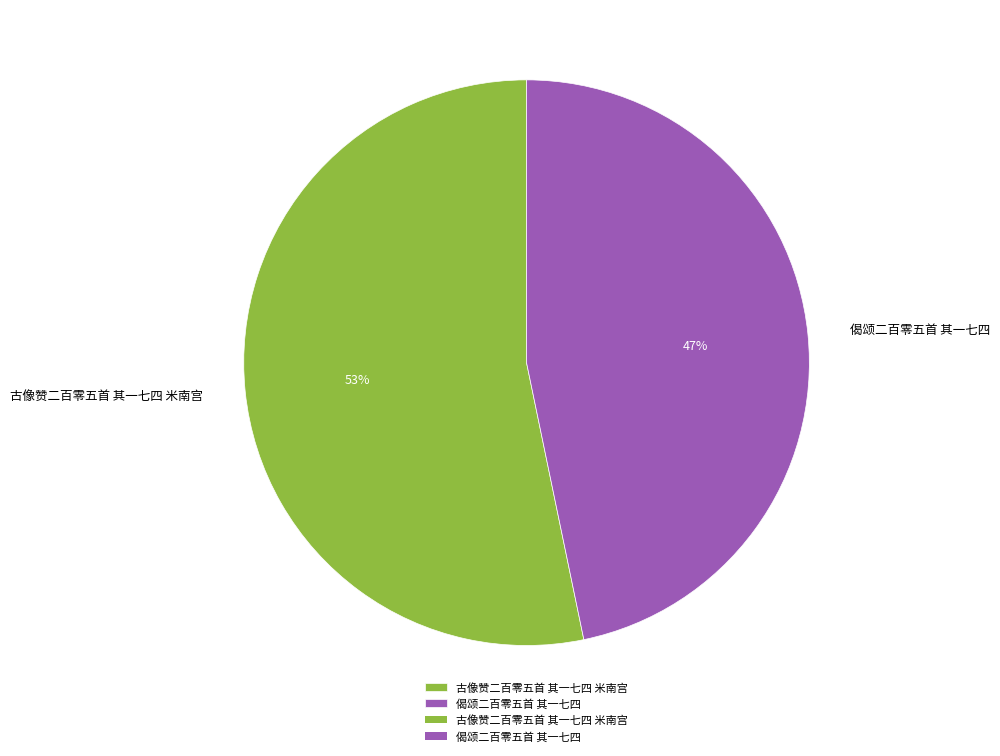

Does 古像赞二百零五首 其一七四 米南宫 account for over 50% of the chart?

Yes